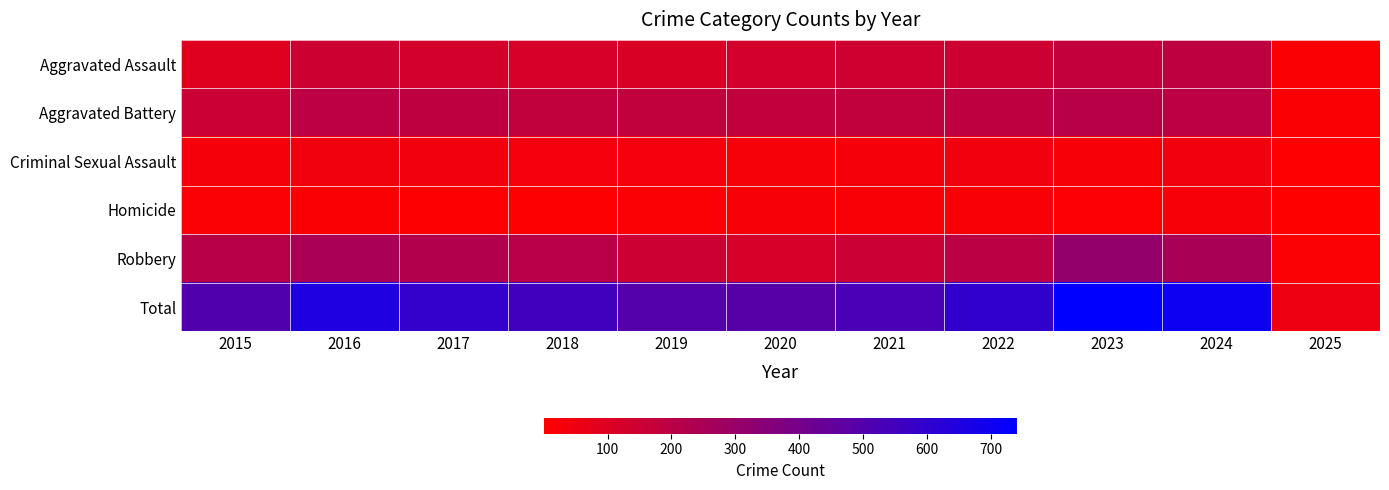

Which label corresponds to the smallest value in the chart?

2025